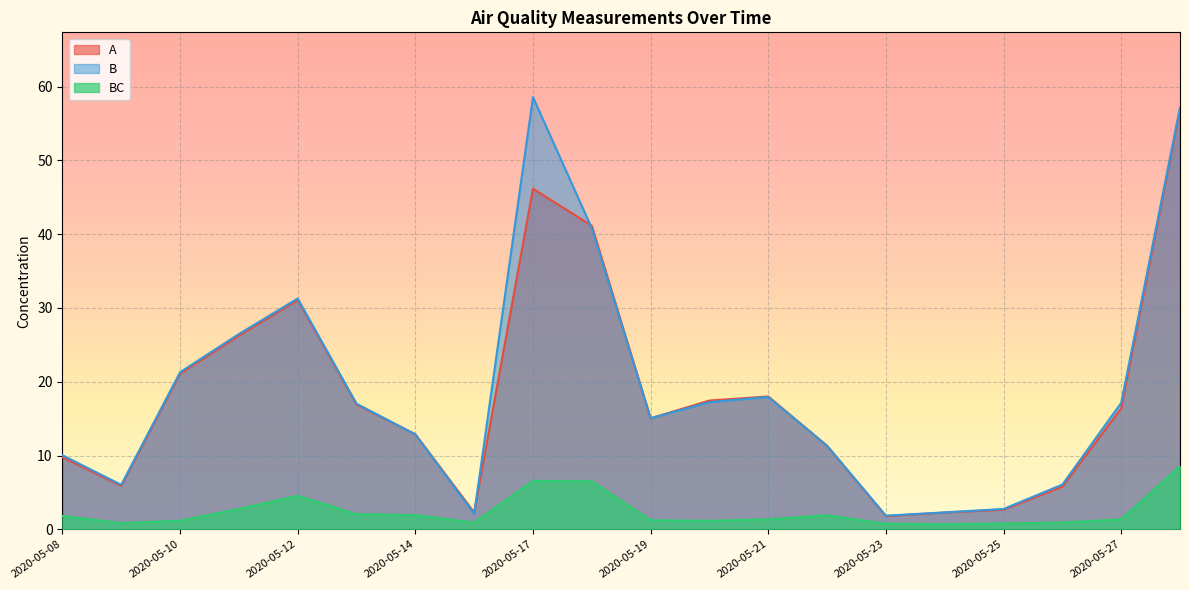

Between 2020-05-12 and 2020-05-18, which series saw the biggest shift?

A